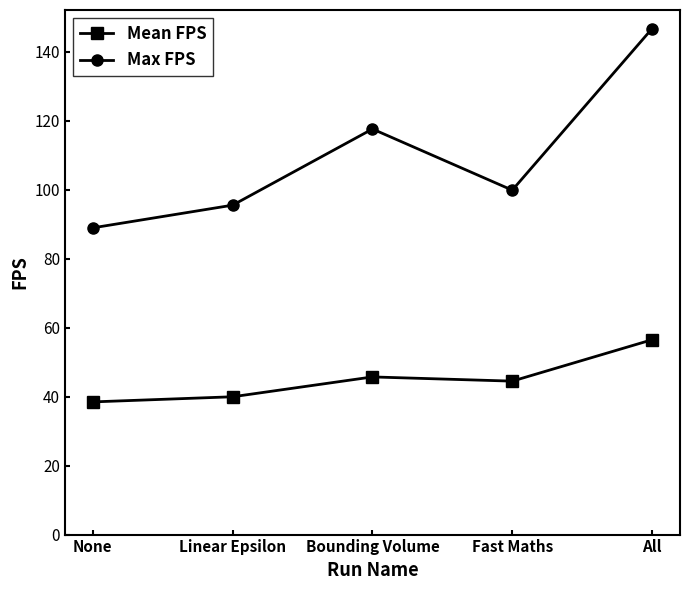

Which series has the widest spread of values?

Max FPS